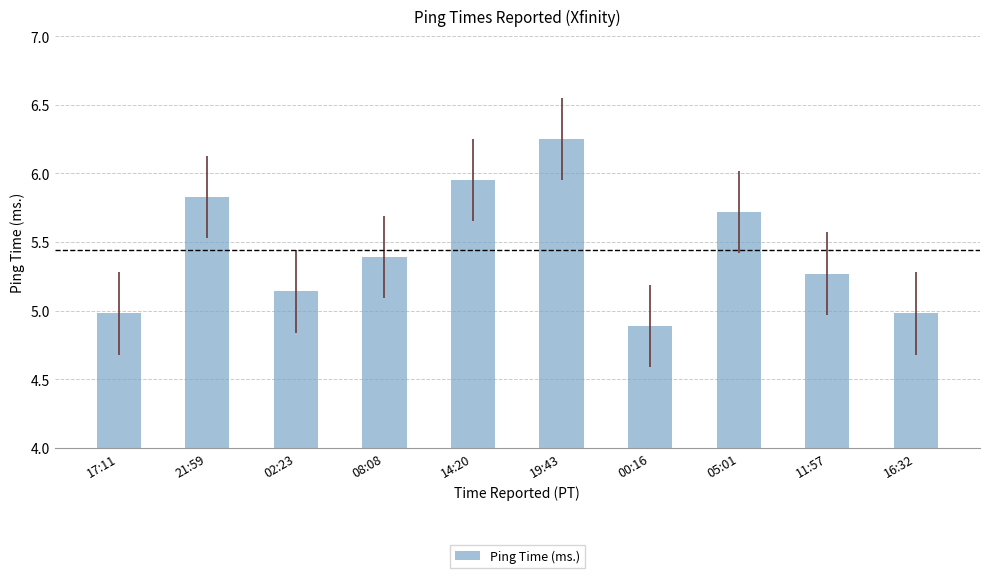

What is the ratio of the value at 16:32 to the value at 00:16?

1.0